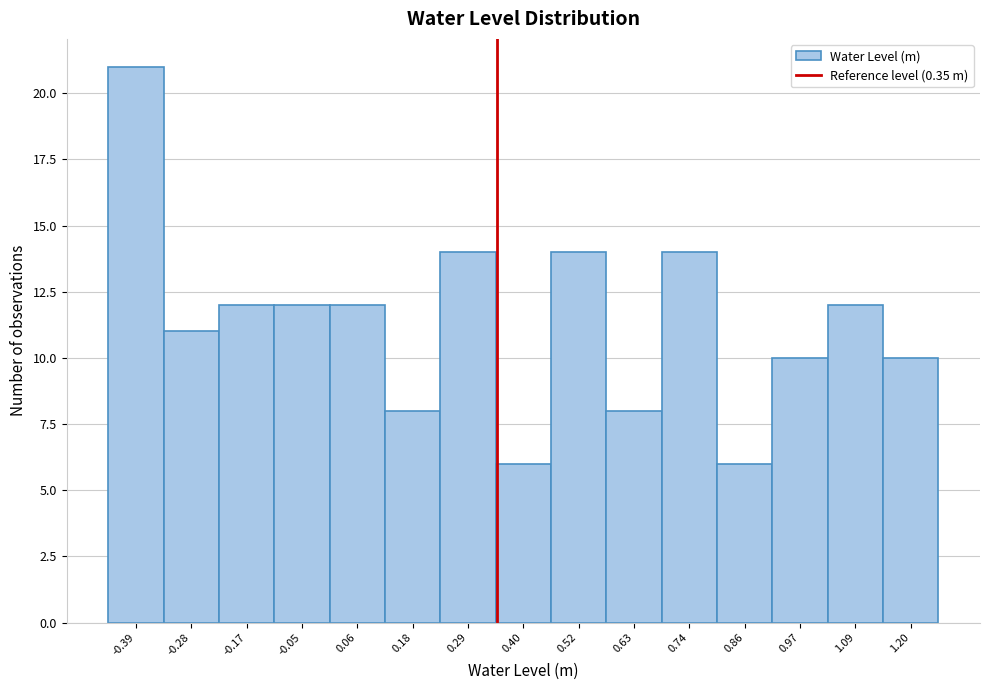

Reading left to right, list every bar in this chart as the range it spans on the x-axis followed by its height. Neither the bar edges nor the heights are printed on the chart, so give them approximately, as read against the axes.

-0.44 to -0.34: 21
-0.34 to -0.22: 11
-0.22 to -0.10: 12
-0.10 to 0.00: 12
0.00 to 0.12: 12
0.12 to 0.24: 8
0.24 to 0.34: 14
0.34 to 0.46: 6
0.46 to 0.58: 14
0.58 to 0.68: 8
0.68 to 0.80: 14
0.80 to 0.92: 6
0.92 to 1.02: 10
1.02 to 1.14: 12
1.14 to 1.26: 10